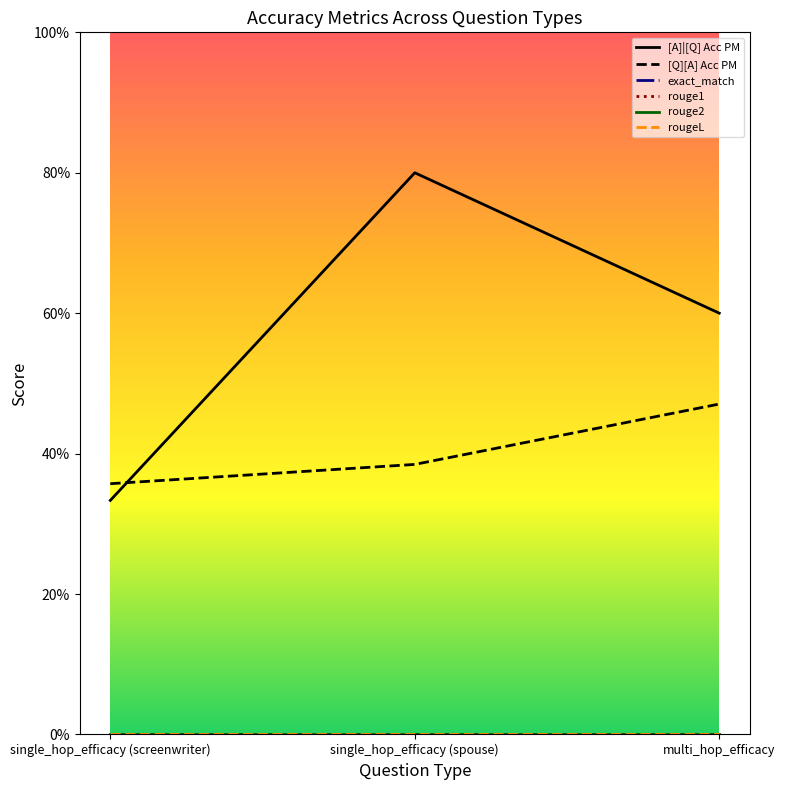

What value does the [A]|[Q] Acc PM series have at single_hop_efficacy (spouse)?

0.8